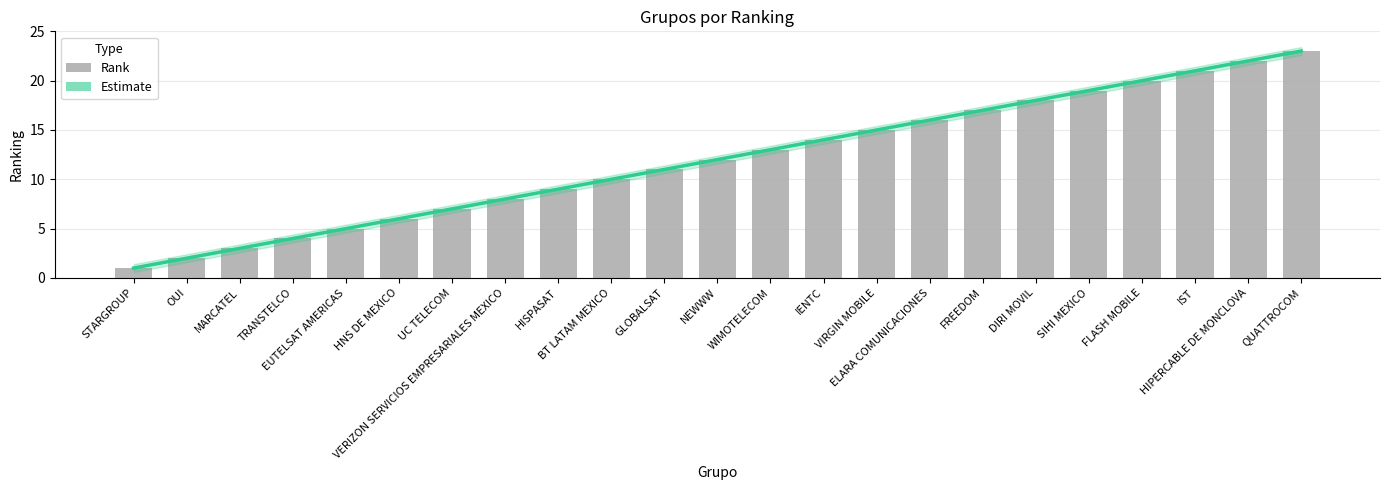

List the labels in order of value, smallest first.

STARGROUP, OUI, MARCATEL, TRANSTELCO, EUTELSAT AMERICAS, HNS DE MEXICO, UC TELECOM, VERIZON SERVICIOS EMPRESARIALES MEXICO, HISPASAT, BT LATAM MEXICO, GLOBALSAT, NEWWW, WIMOTELECOM, IENTC, VIRGIN MOBILE, ELARA COMUNICACIONES, FREEDOM, DIRI MOVIL, SIHI MEXICO, FLASH MOBILE, IST, HIPERCABLE DE MONCLOVA, QUATTROCOM